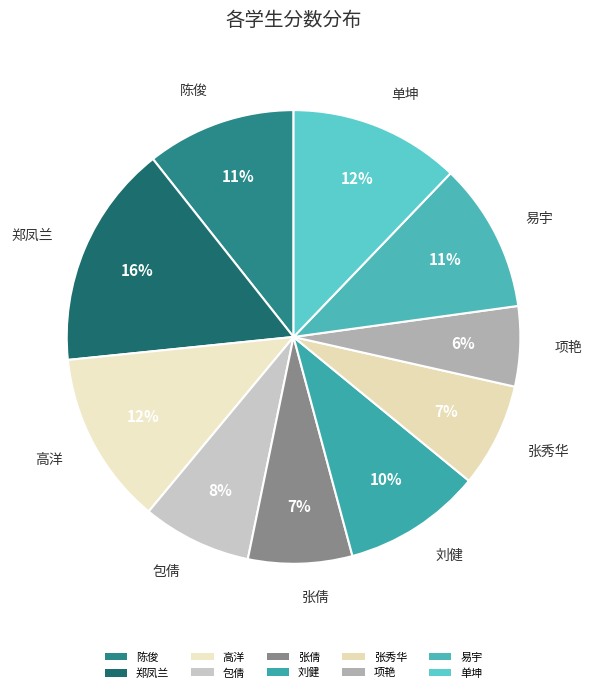

How many slices are in this pie chart?

10